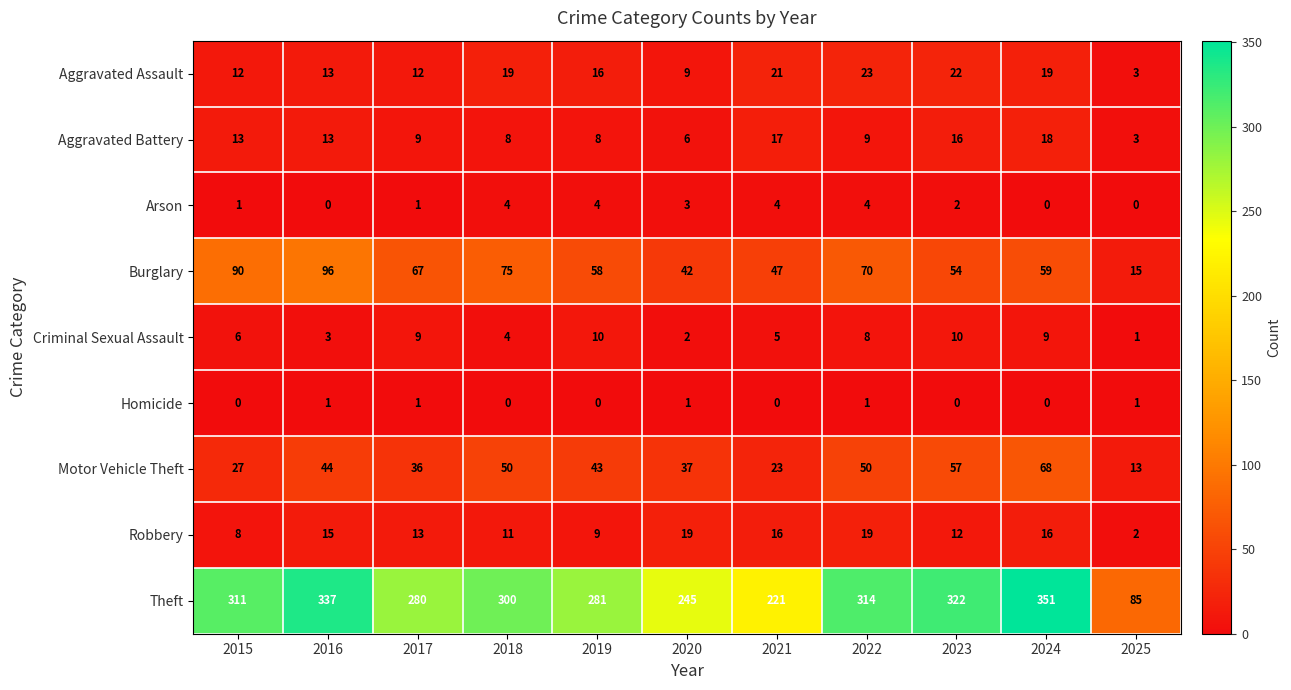

The Robbery series shows 12 at 2023. True or false?

True